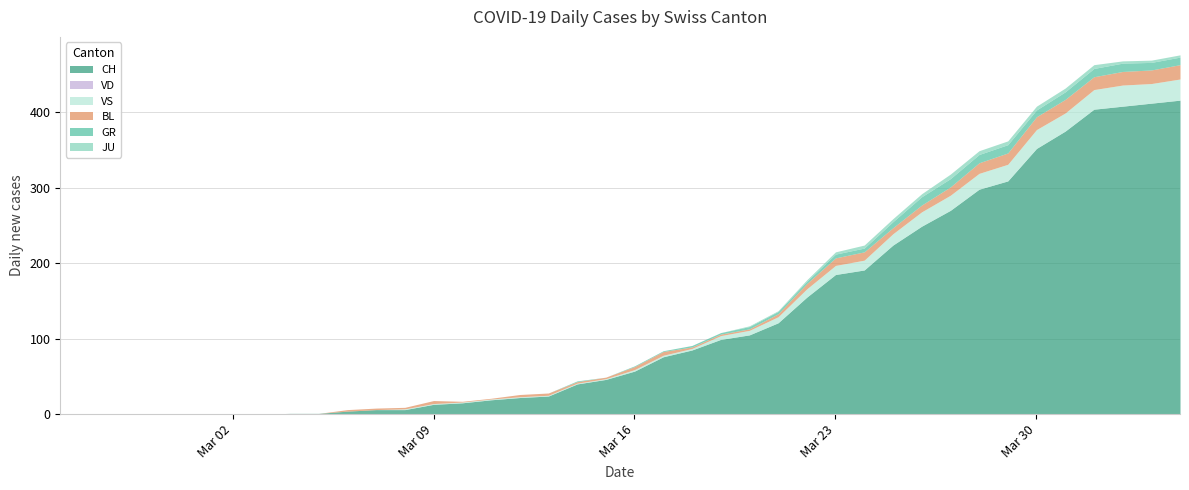

Reading left to right, extract all data points from this chart.

CH: 0	0	0	0	0	0	0	0	1	1	4	6	6	13	15	19	22	24	40	46	57	76	85	99	105	121	155	185	191	224	249	270	298	309	352	375	404	408	412	416
GR: 0	0	0	0	0	0	0	0	0	0	0	0	0	0	0	0	0	0	1	0	1	1	2	2	3	3	3	5	5	8	11	11	11	11	9	10	11	11	10	10
JU: 0	0	0	0	0	0	0	0	0	0	0	0	0	0	0	0	0	0	0	0	0	0	0	0	1	1	2	3	4	4	4	6	5	5	5	5	5	3	3	3
VS: 0	0	0	0	0	0	0	0	0	0	0	0	1	1	1	1	1	1	1	1	2	2	2	5	6	8	11	12	13	15	19	20	21	22	25	24	26	28	26	28
BL: 0	0	0	0	0	0	0	0	0	0	2	2	2	4	1	1	3	3	2	2	4	5	2	2	2	4	7	10	11	8	9	11	14	15	17	18	17	18	18	19
VD: 0	0	0	0	0	0	0	0	0	0	0	0	0	0	0	0	0	0	0	0	0	0	0	0	0	0	0	0	0	0	0	0	0	0	0	0	0	0	0	0